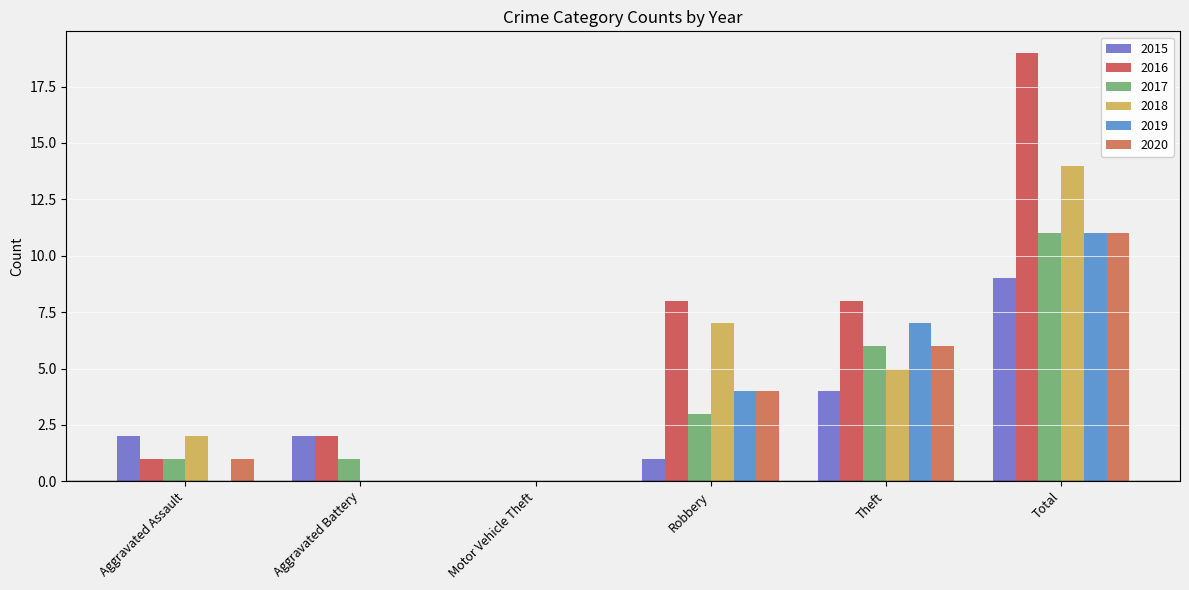

Rank the series at Motor Vehicle Theft from lowest to highest value.

2015, 2016, 2017, 2018, 2019, 2020